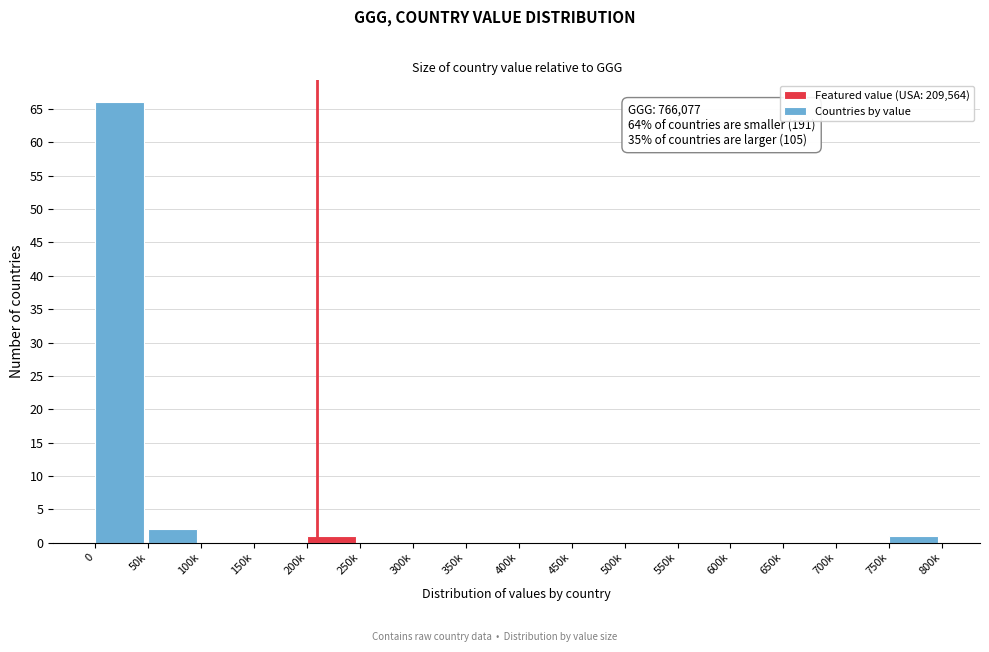

Reading left to right, extract all data points from this chart.

0=66	50k=2	100k=0	150k=0	200k=1	250k=0	300k=0	350k=0	400k=0	450k=0	500k=0	550k=0	600k=0	650k=0	700k=0	750k=1